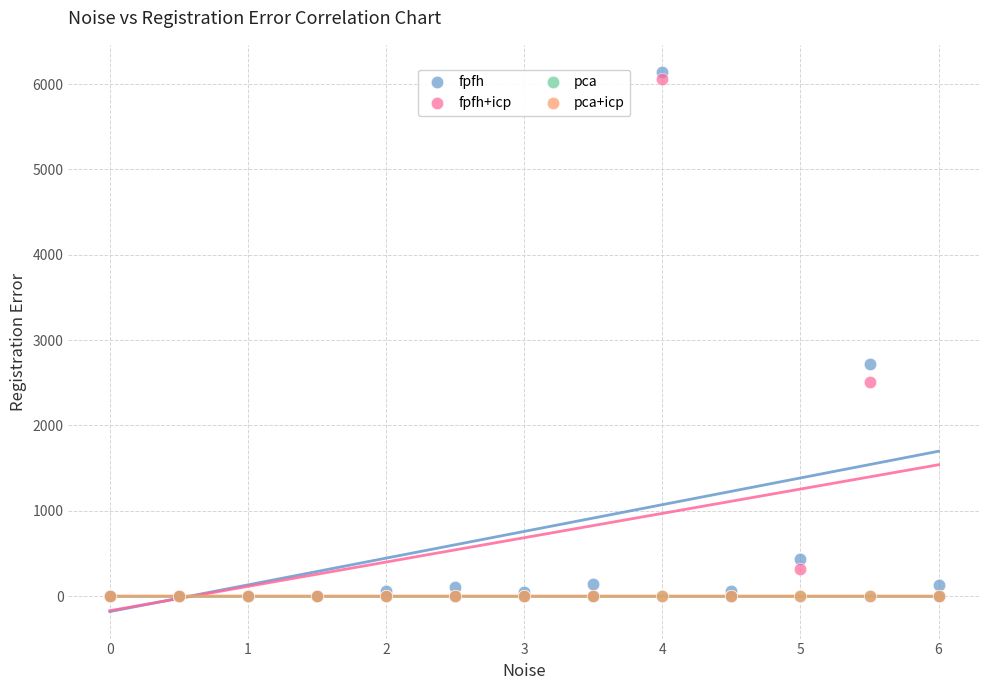

What are all the series names shown in the legend?

fpfh, fpfh+icp, pca, pca+icp